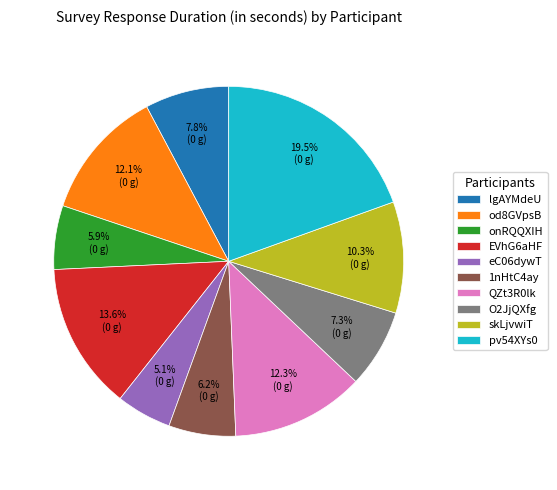

What is the total percentage of O2JjQXfg and onRQQXIH?

13.2%